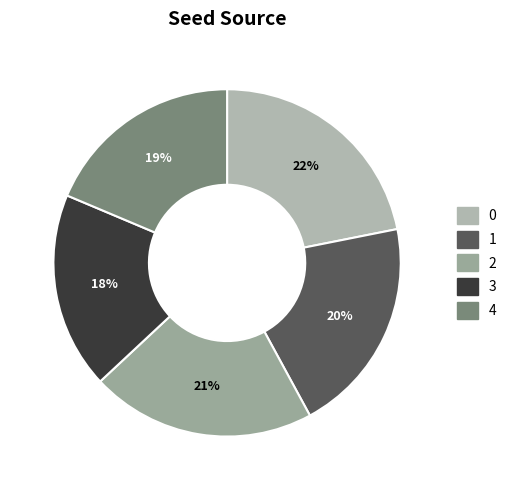

What portion of the pie excludes 1?

79.8%